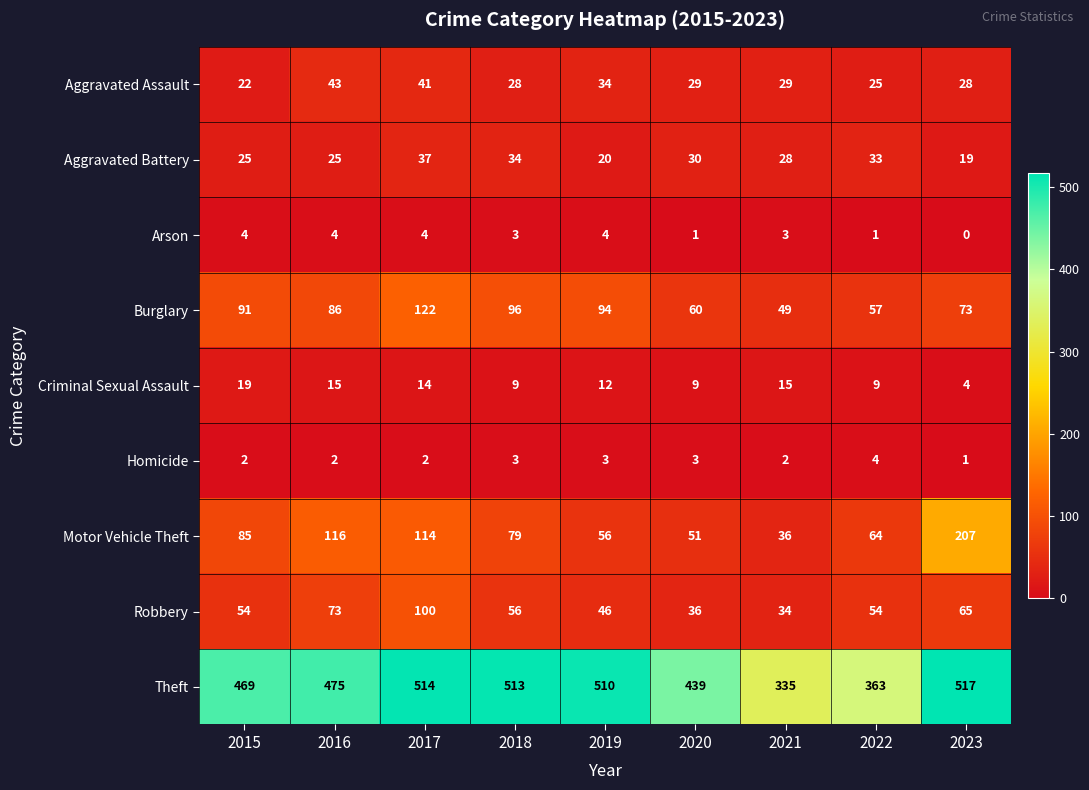

Which series has the largest total across all categories?

Theft